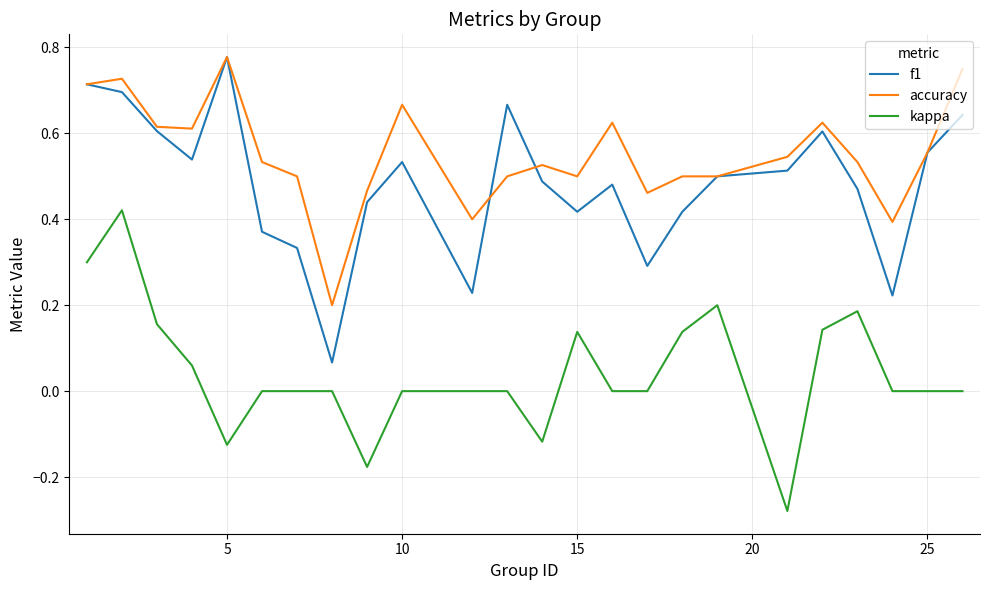

Which series has the largest total across all categories?

accuracy